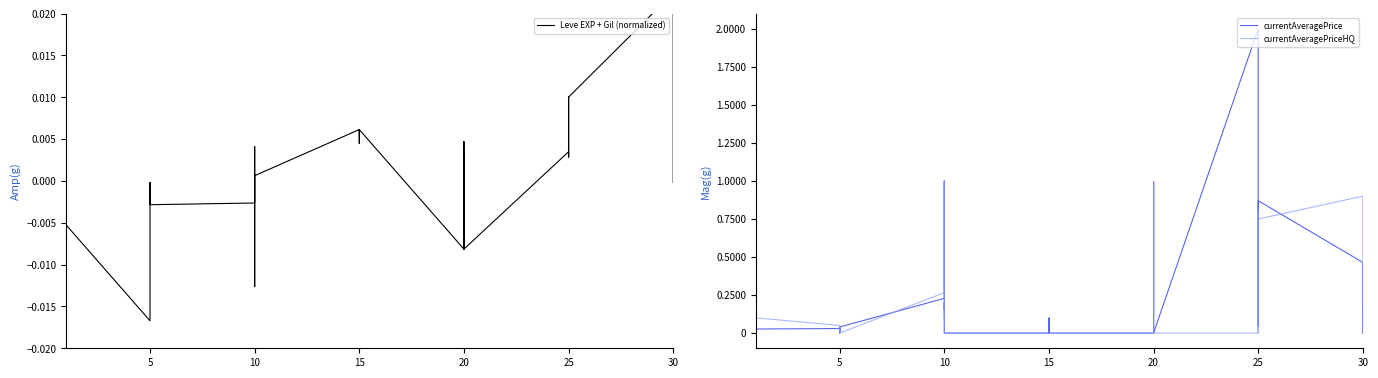

What is the label of the 12th point from the left?

5